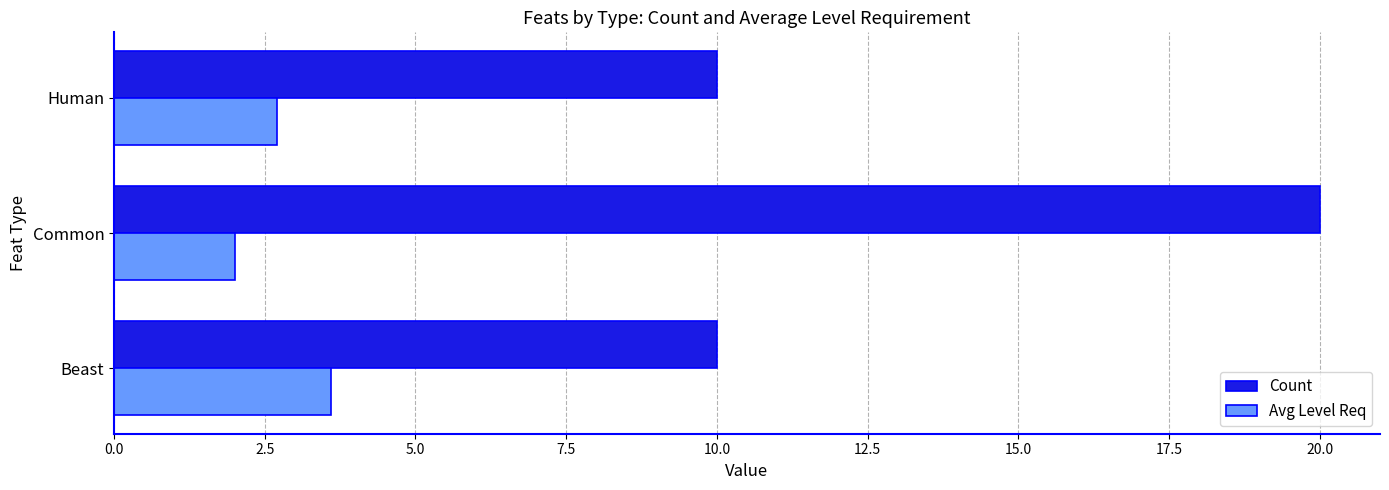

What is the smallest value displayed?

2.0